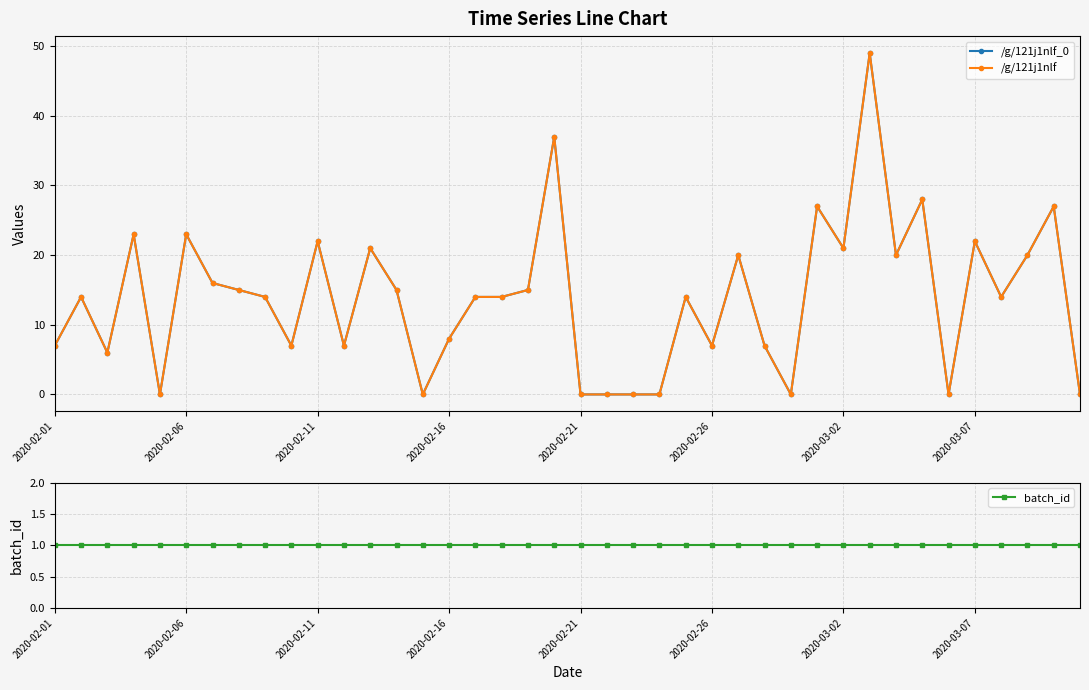

True or false: /g/121j1nlf_0 and batch_id intersect in this chart.

True